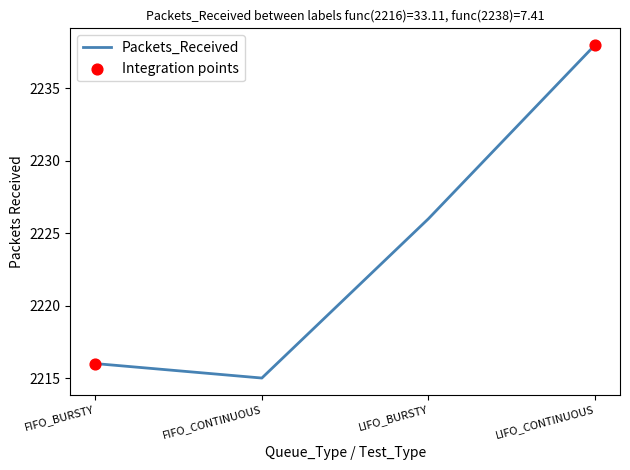

What is the change in value from FIFO_CONTINUOUS to LIFO_CONTINUOUS?

+23